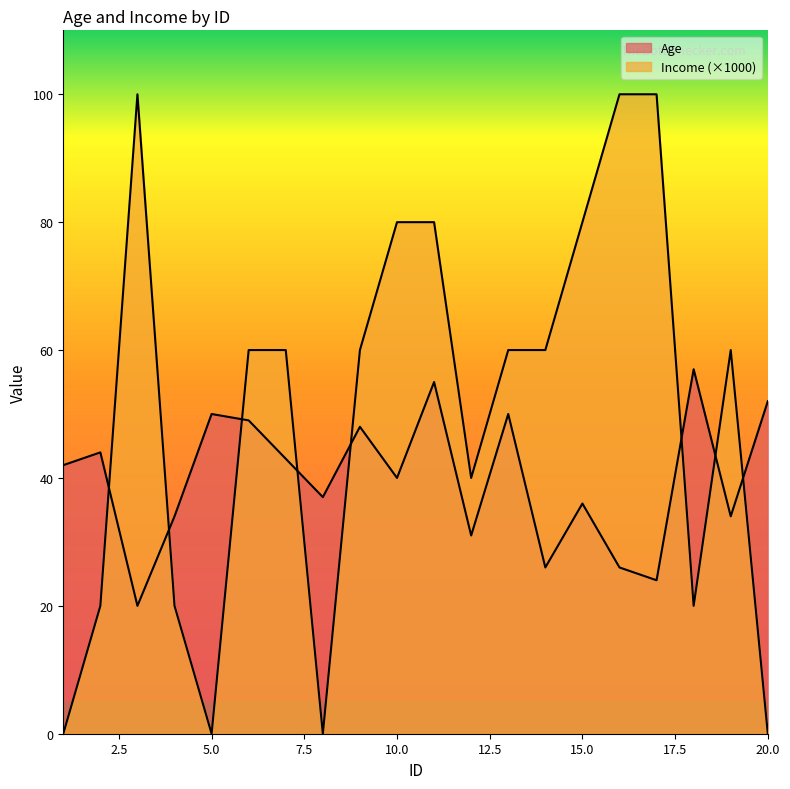

Which series has the largest total across all categories?

Income